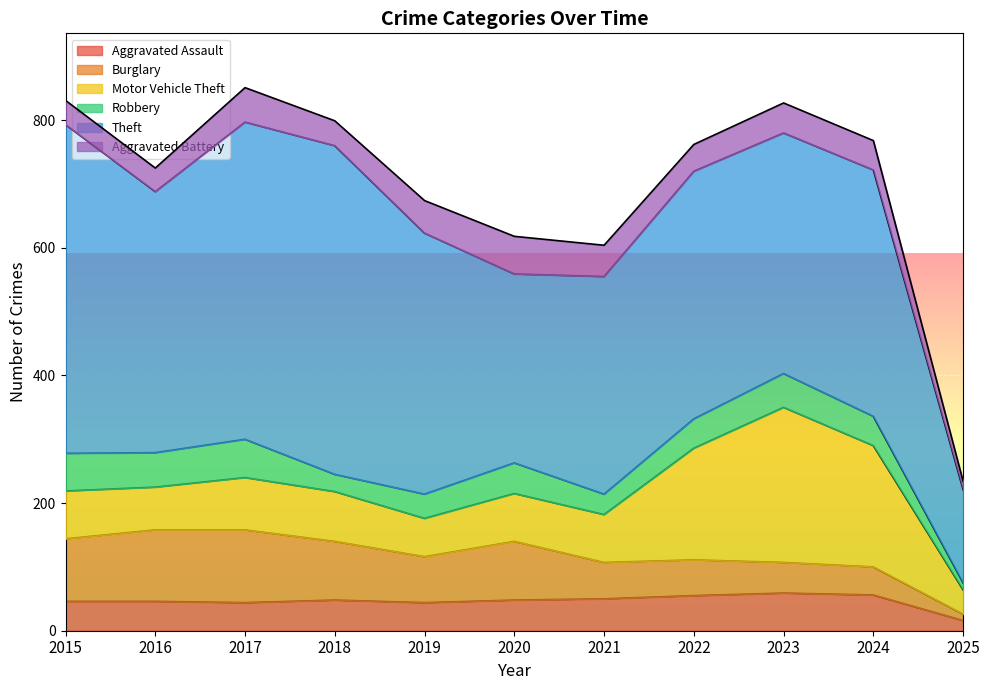

At which label does Theft reach its peak?

2015